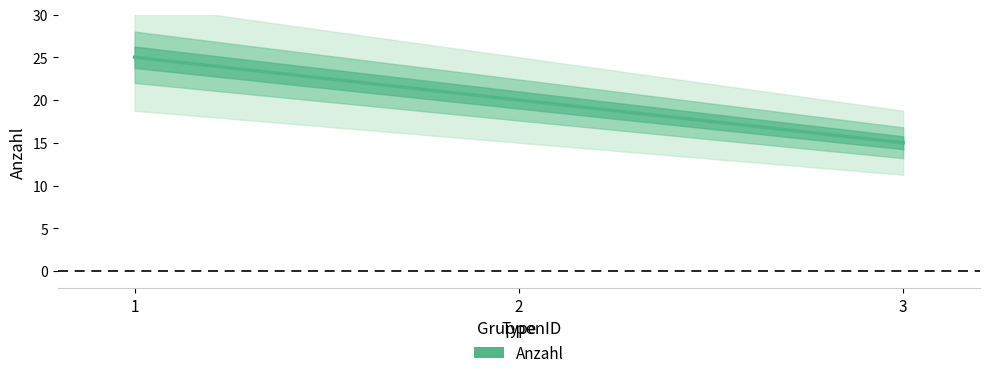

At which label does the data first exceed 20?

1